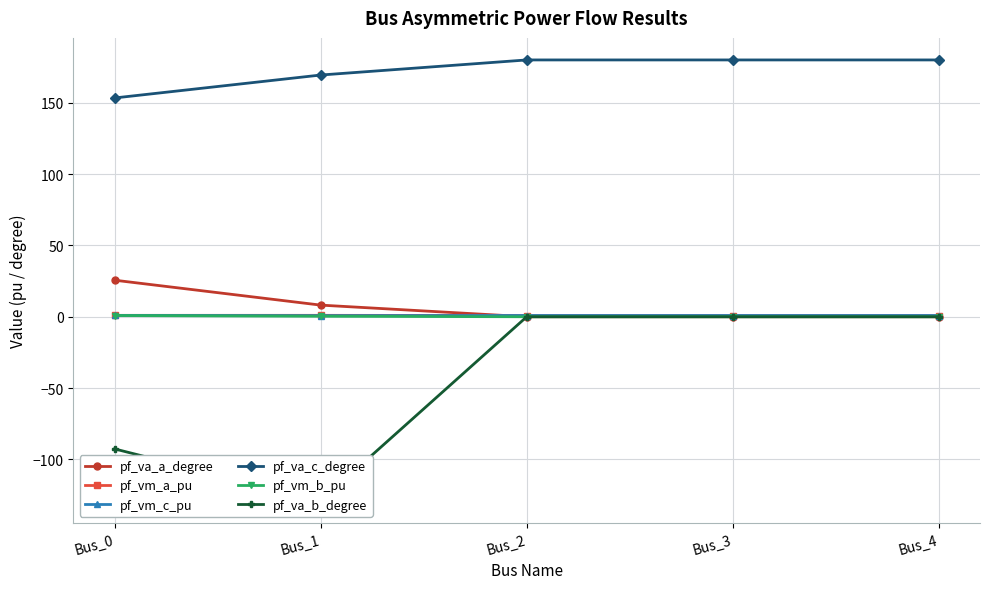

In pf_va_a_degree, how many points are lower than both neighbors (excluding endpoints)?

1